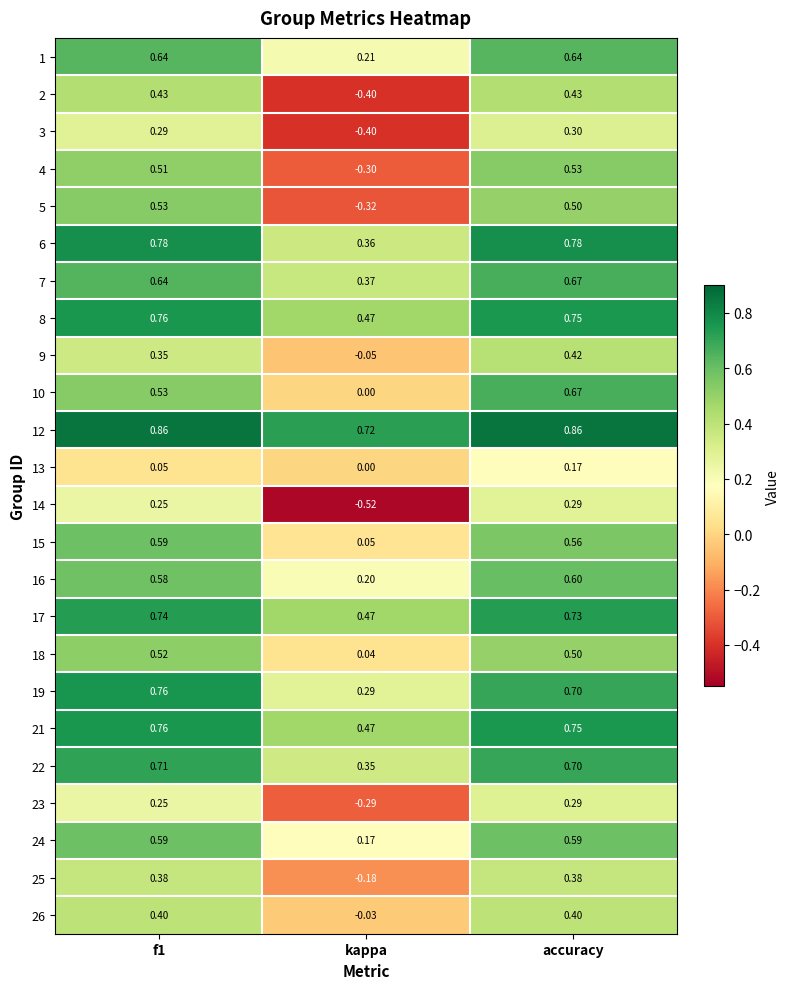

Which category has the lowest value across all series?

kappa